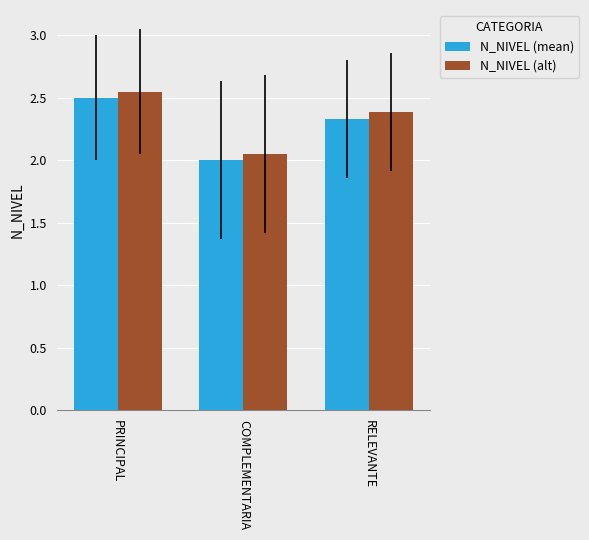

Rank the categories by N_NIVEL (mean) value from highest to lowest.

PRINCIPAL, RELEVANTE, COMPLEMENTARIA